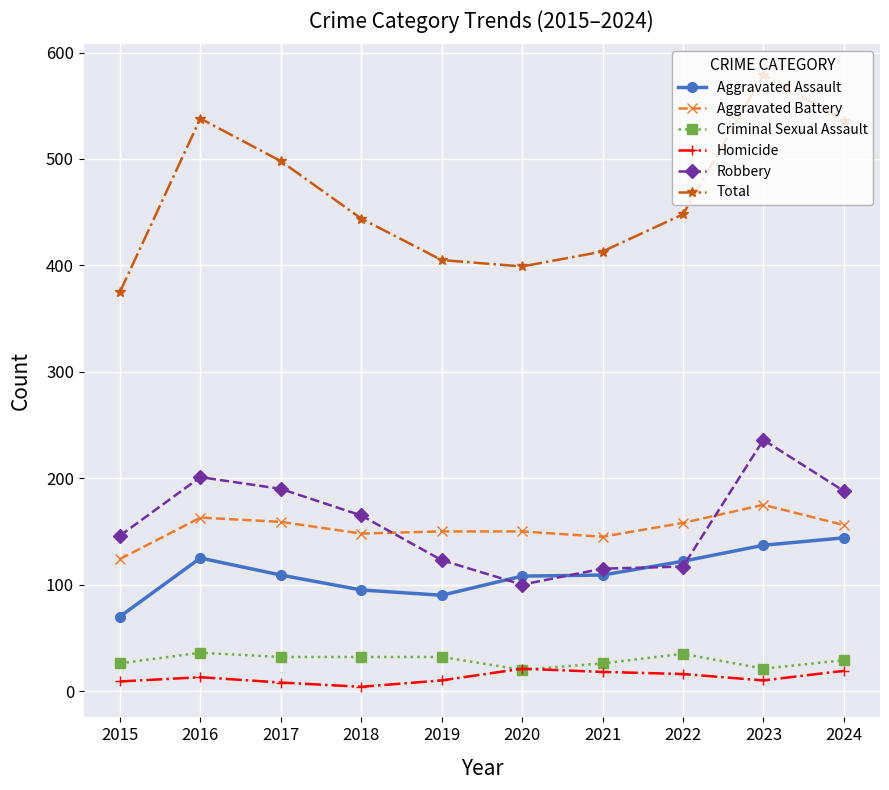

The value of Robbery at 2024 is 285. True or false?

False